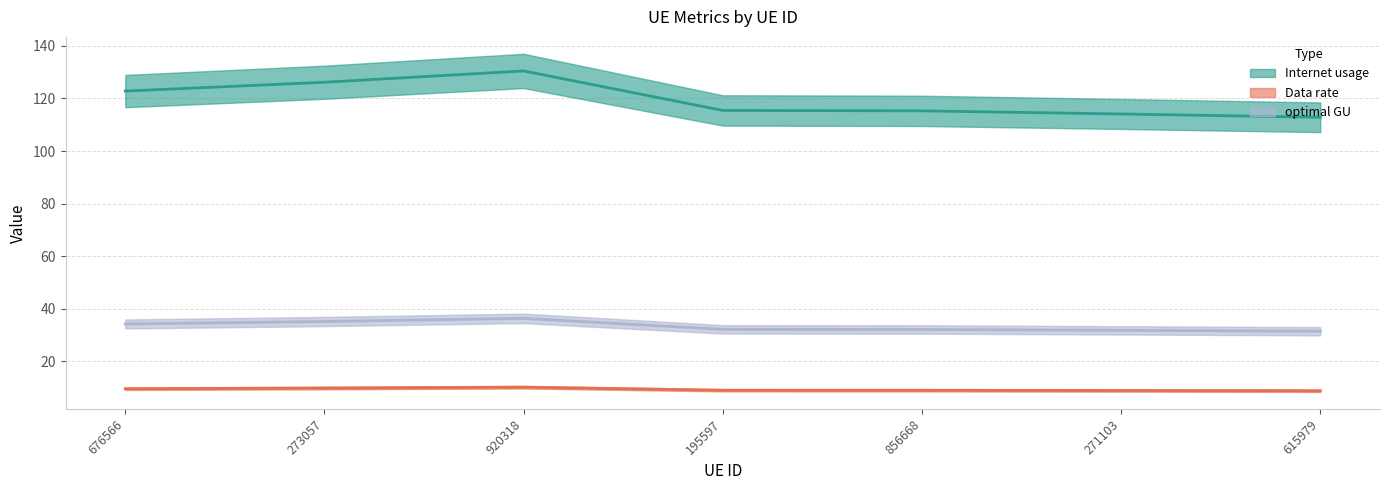

What is the value of the Internet usage point at the 3rd from the left?

130.5